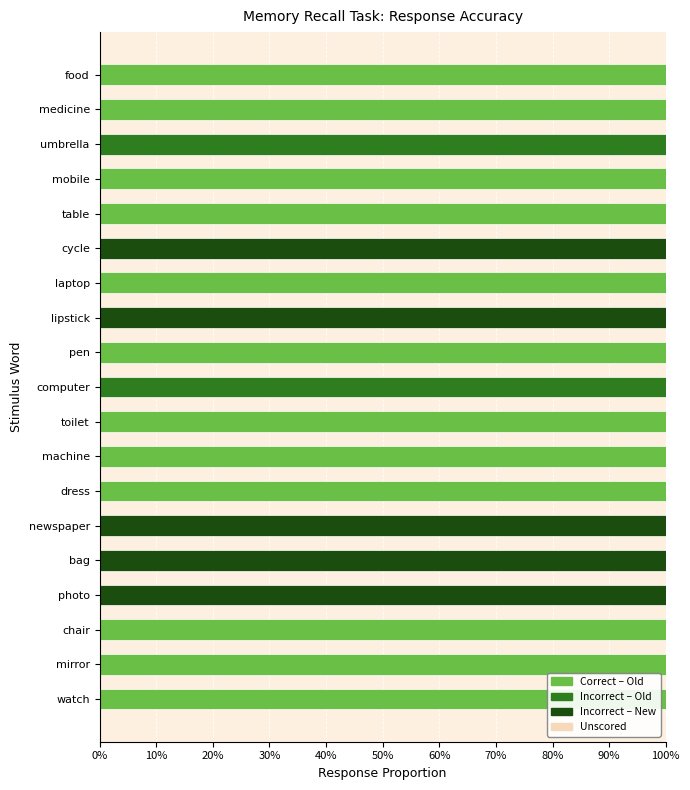

Which series has the largest range (max minus min)?

Correct – Old